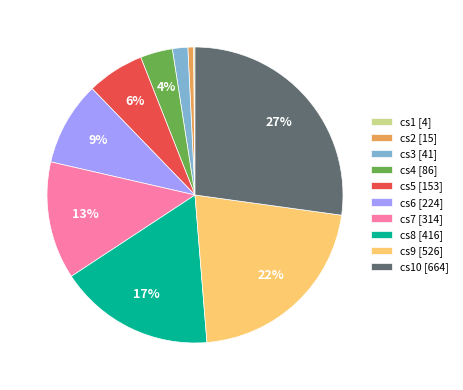

The cs6 [224] slice represents 21% of the pie. True or false?

False